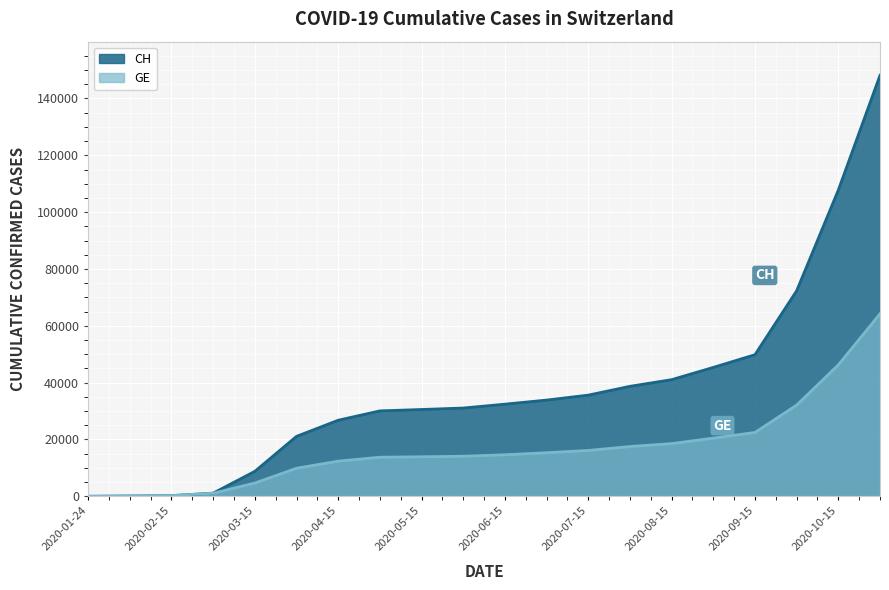

What is the value of the CH point at the 7th from the left?

26768